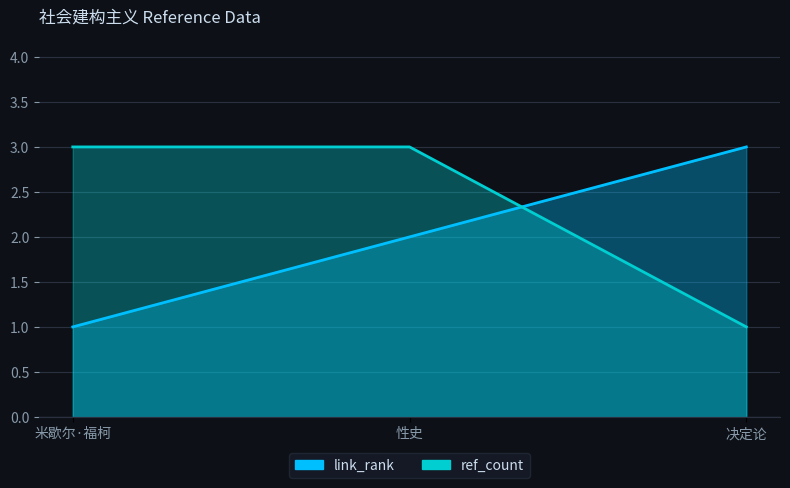

What is the lowest value of the ref_count series?

1